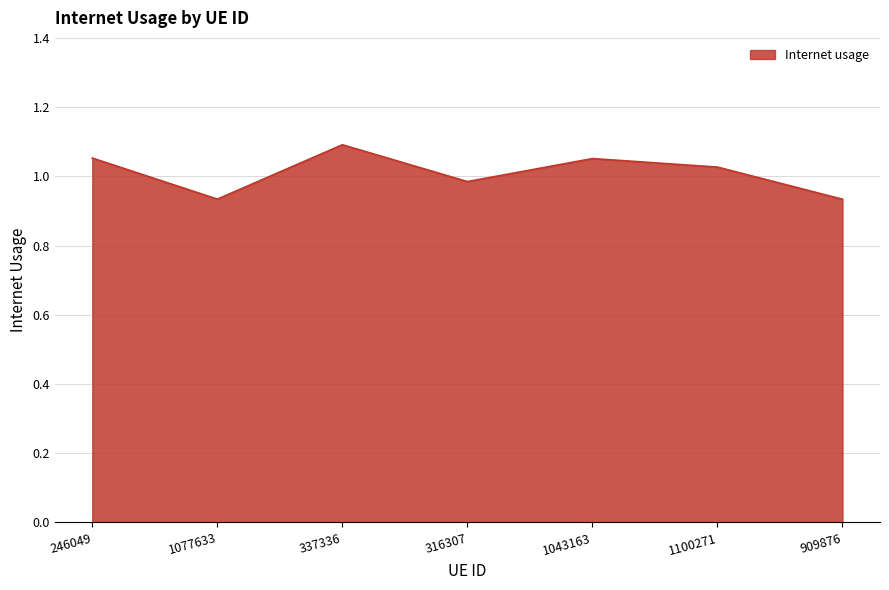

What position from the right is 909876?

1